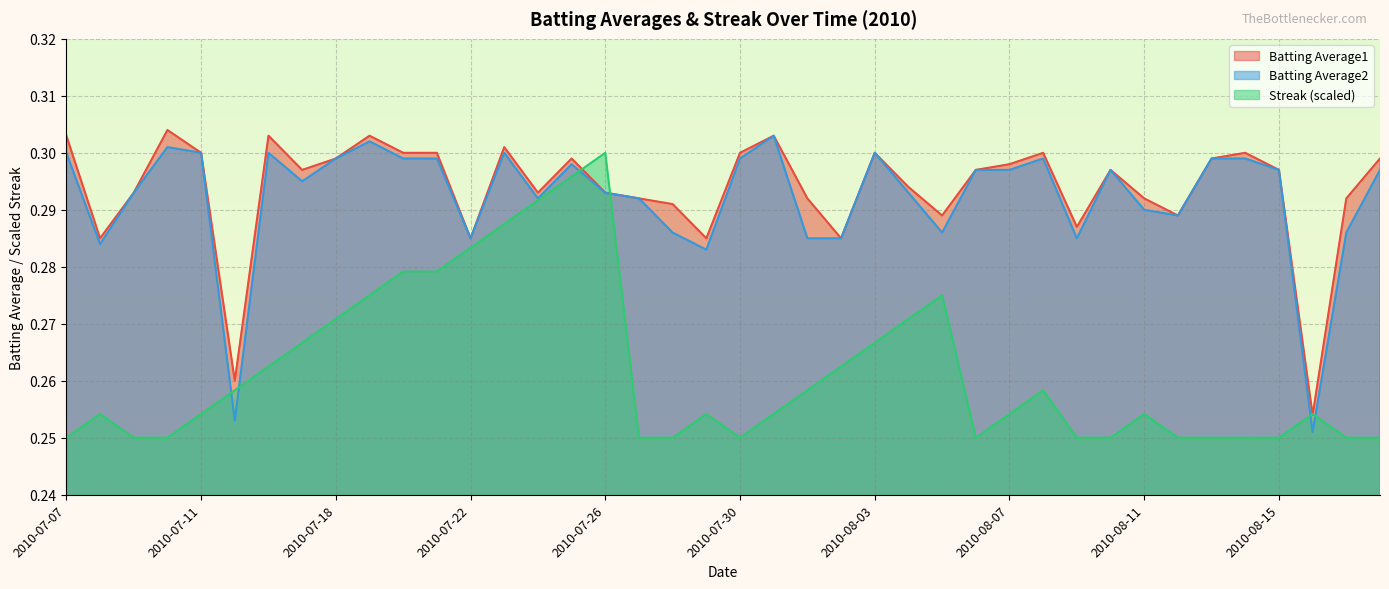

After their last crossing, which series has the higher values: Batting Average2 or Streak?

Batting Average2